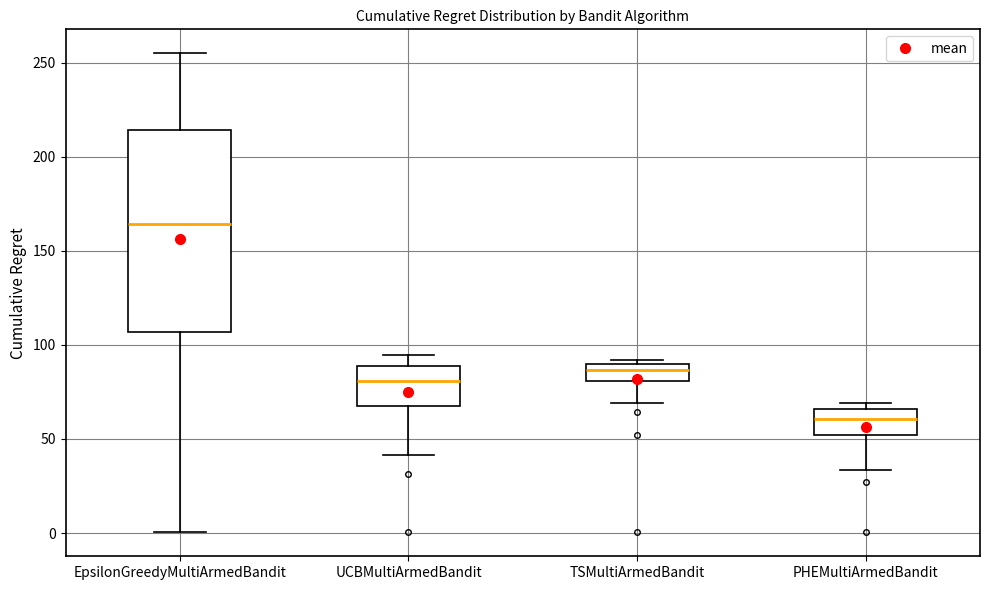

Reading left to right, read every box against the y-axis: the position of its median line, the range the box covers, and the ends of its whiskers. The values are not printed on the chart, so give them approximately, as read against the axis.

EpsilonGreedyMultiArmedBandit: median 165, box 105 to 215, whiskers 0 to 255
UCBMultiArmedBandit: median 80, box 70 to 90, whiskers 40 to 95
TSMultiArmedBandit: median 85, box 80 to 90, whiskers 70 to 90 (just above the box's upper edge)
PHEMultiArmedBandit: median 60, box 50 to 65, whiskers 35 to 70